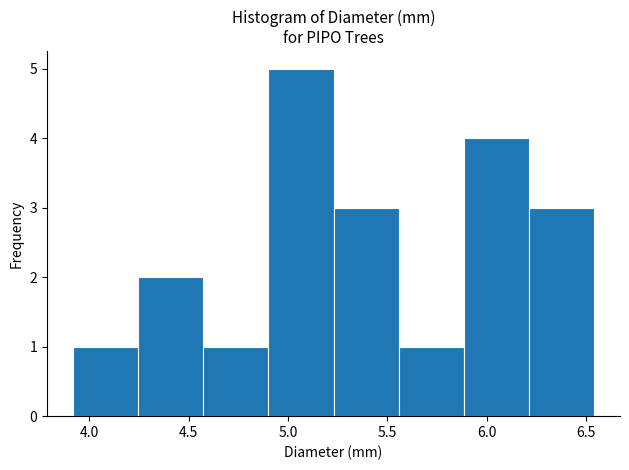

Reading left to right, list every bar in this chart as the range it spans on the x-axis followed by its height. Neither the bar edges nor the heights are printed on the chart, so give them approximately, as read against the axes.

3.90 to 4.25: 1
4.25 to 4.55: 2
4.55 to 4.90: 1
4.90 to 5.25: 5
5.25 to 5.55: 3
5.55 to 5.90: 1
5.90 to 6.20: 4
6.20 to 6.55: 3